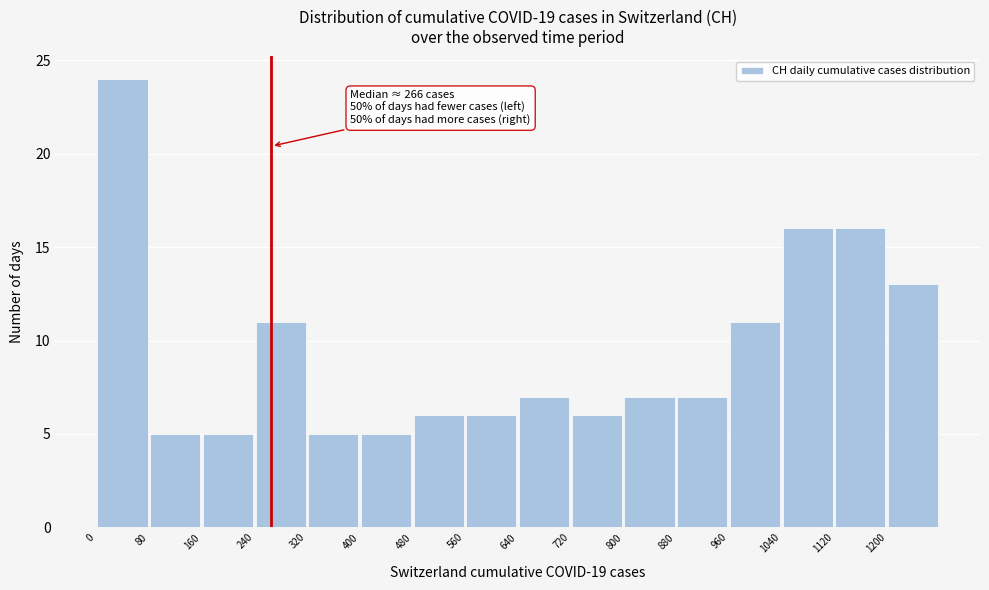

Which range on the x-axis has the tallest bar?

0 to 80